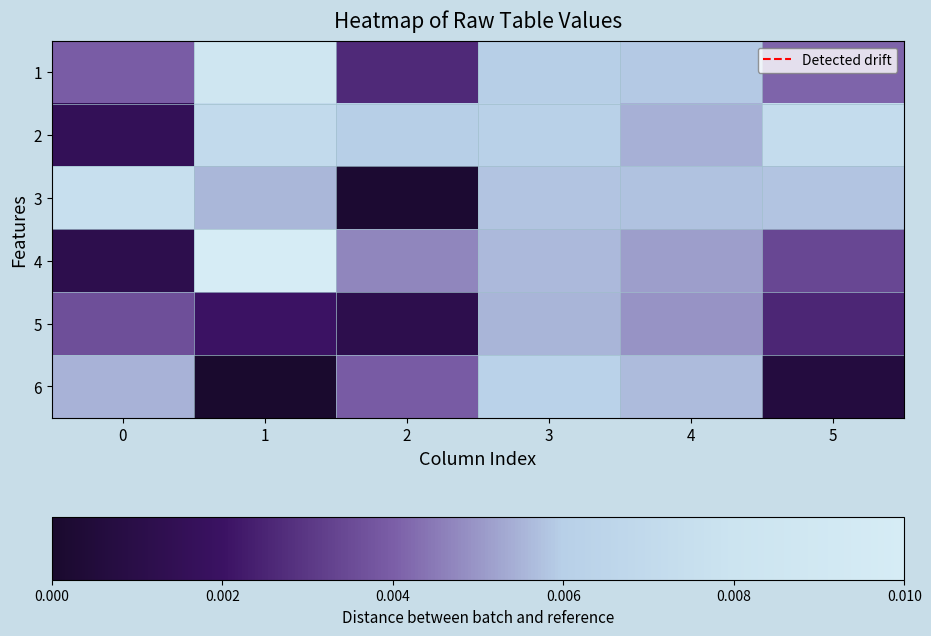

Which series has the widest spread of values?

4